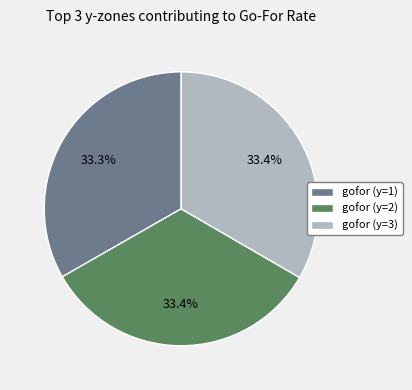

Combined, do gofor (y=1) and gofor (y=3) account for over 50%?

Yes